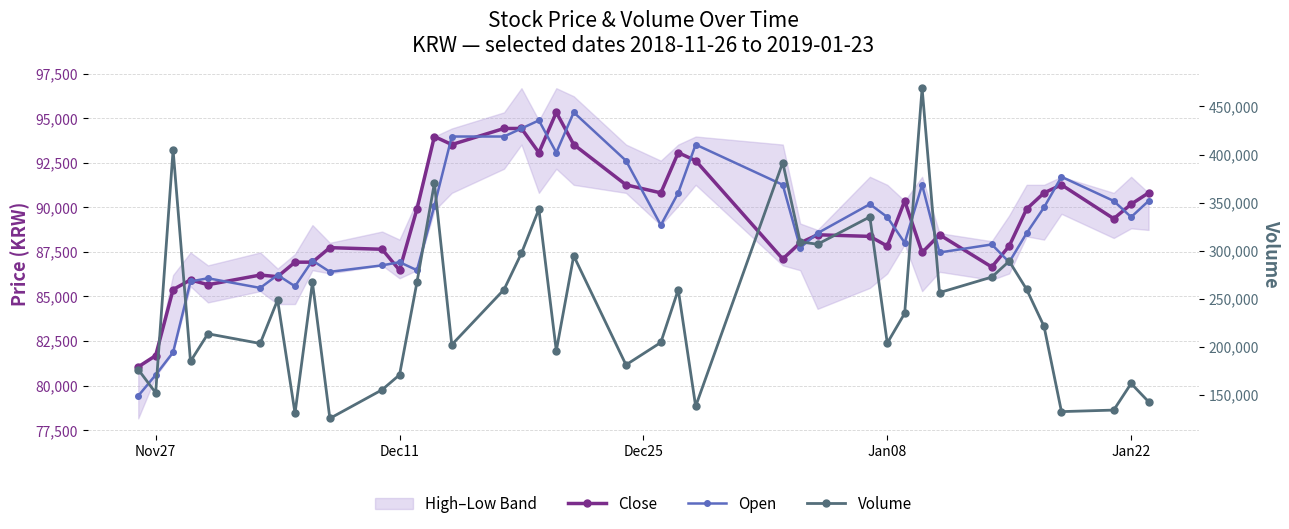

What is the sum of all Volume values?

9571363